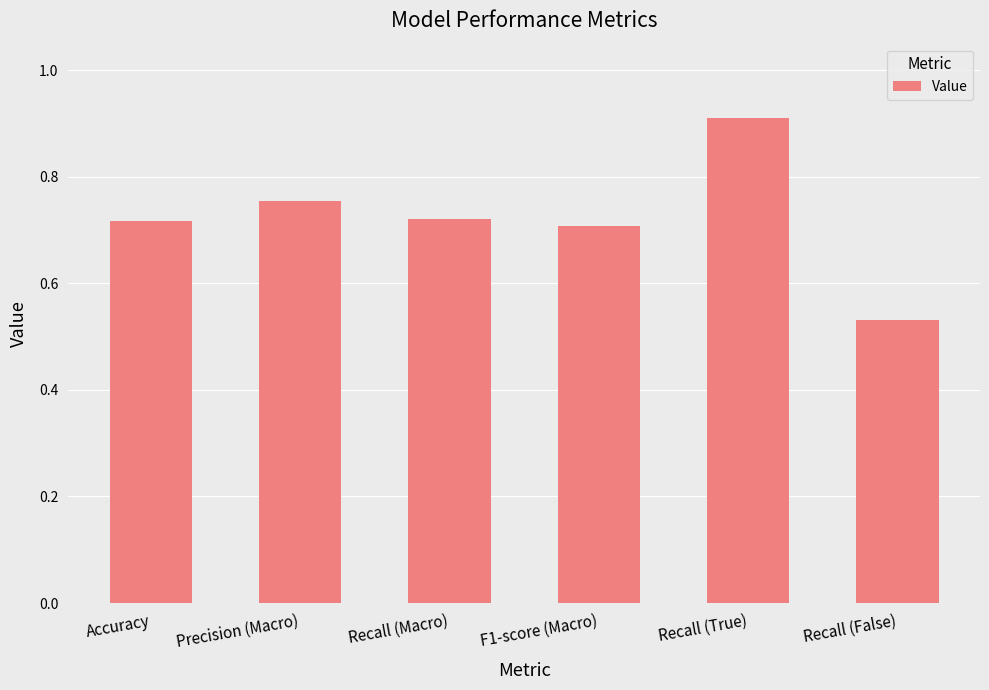

How many bars are there in total?

6